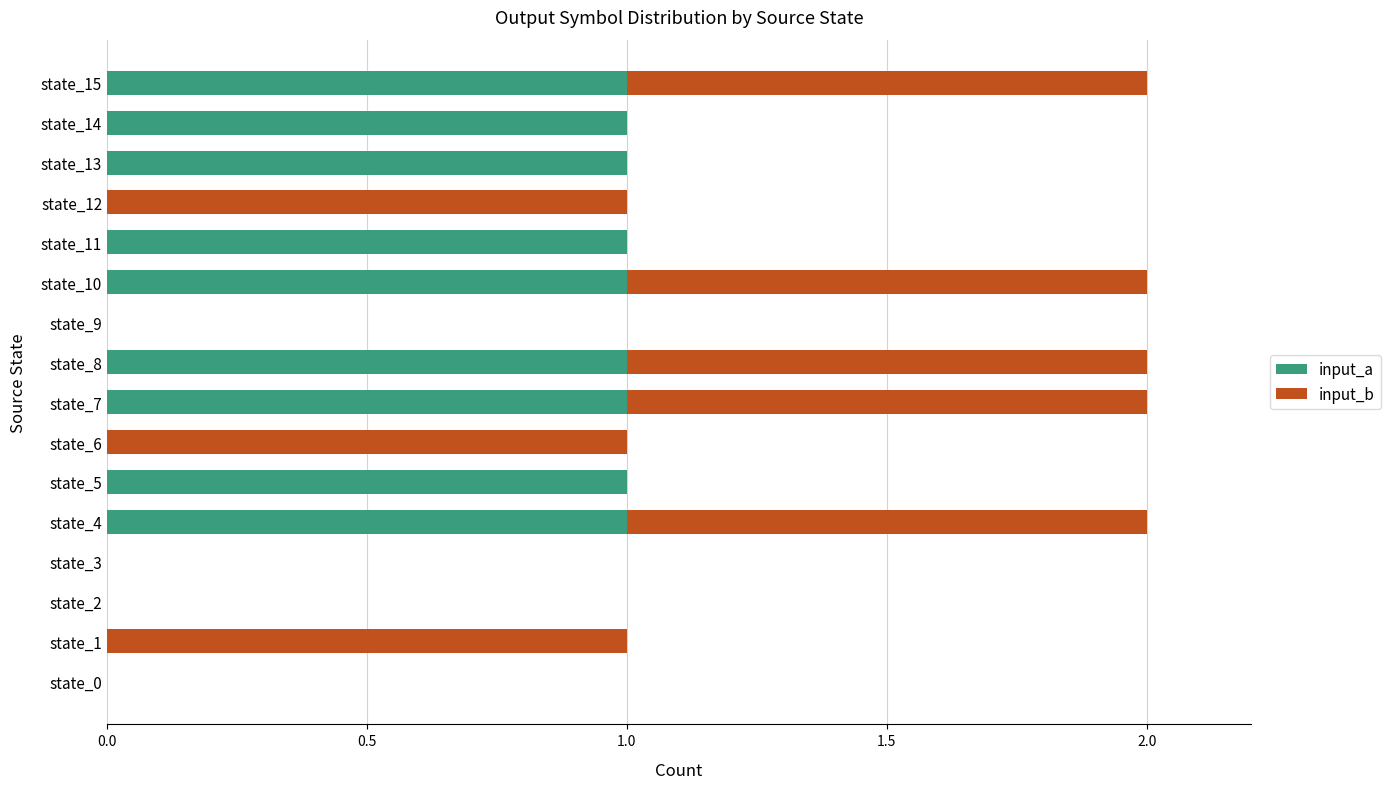

The value of input_a at state_2 is -1. True or false?

False